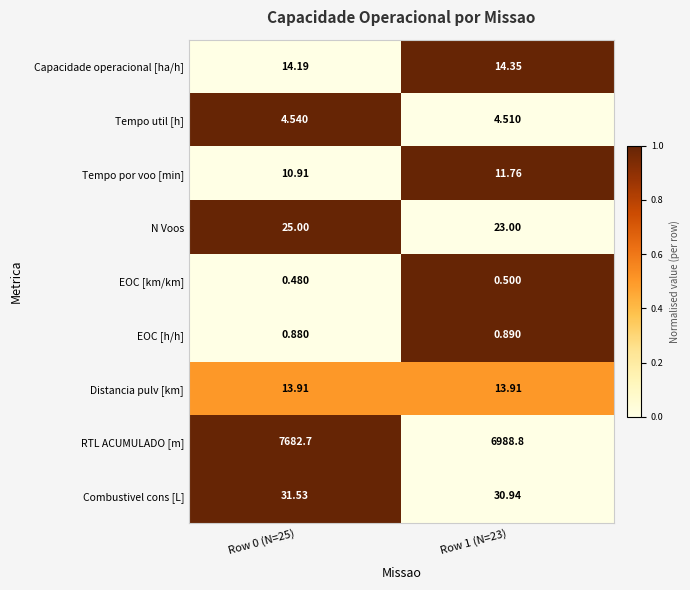

Count the number of data series in this chart.

9